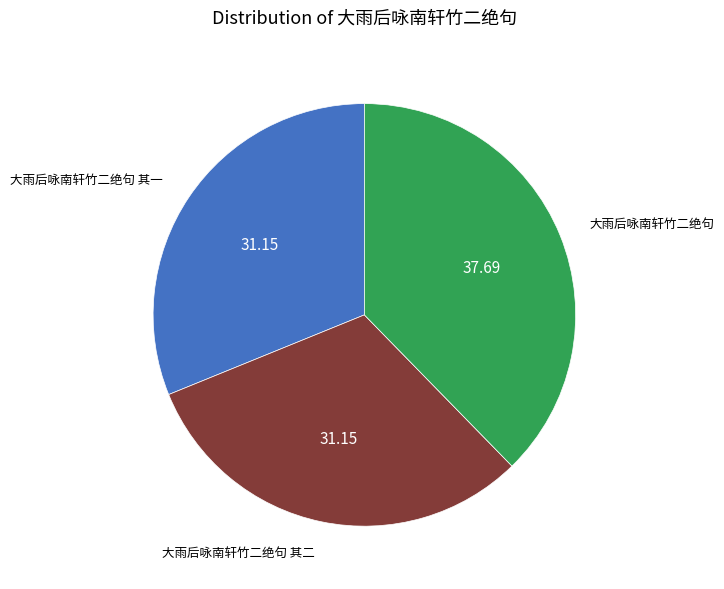

Approximately how many times larger is the value at 大雨后咏南轩竹二绝句 compared to 大雨后咏南轩竹二绝句 其二?

1.2